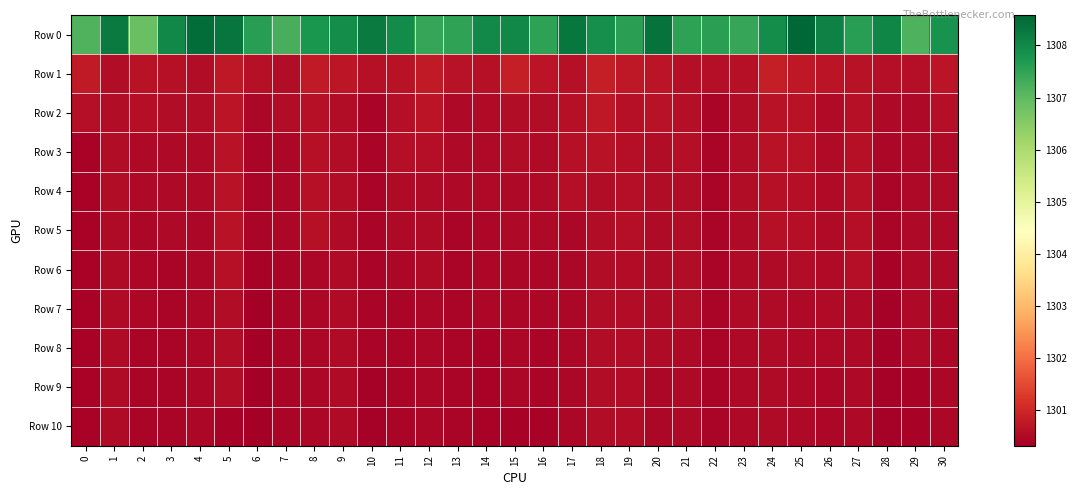

Rank the series at 12 from highest to lowest value.

Row 0, Row 1, Row 2, Row 3, Row 4, Row 5, Row 6, Row 7, Row 8, Row 9, Row 10